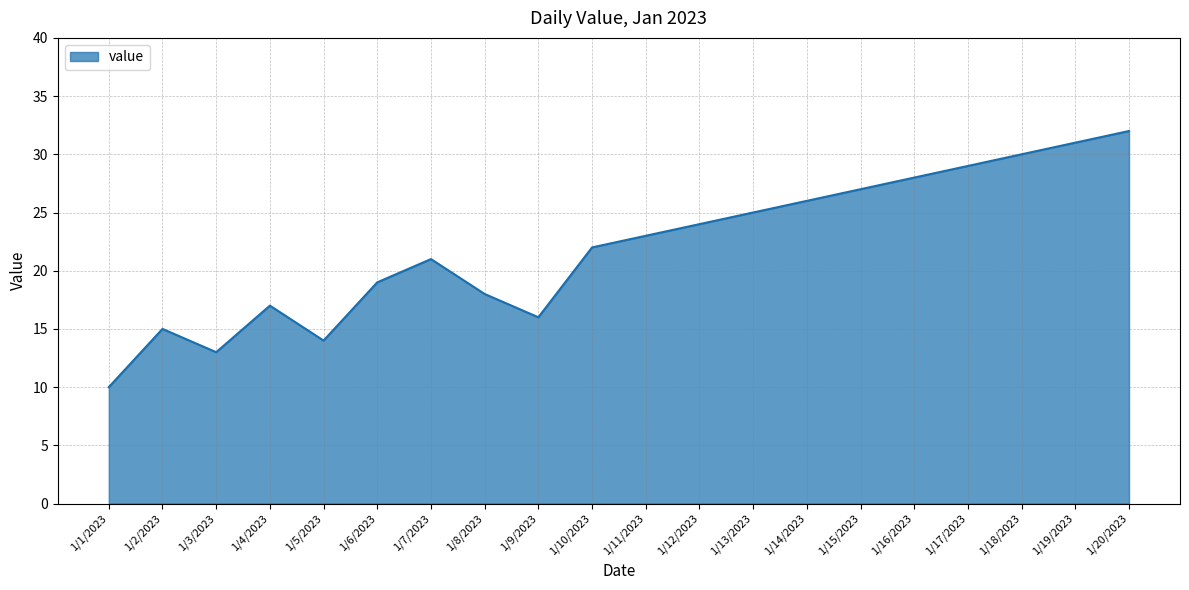

At which category does the data reach its first local valley?

1/3/2023